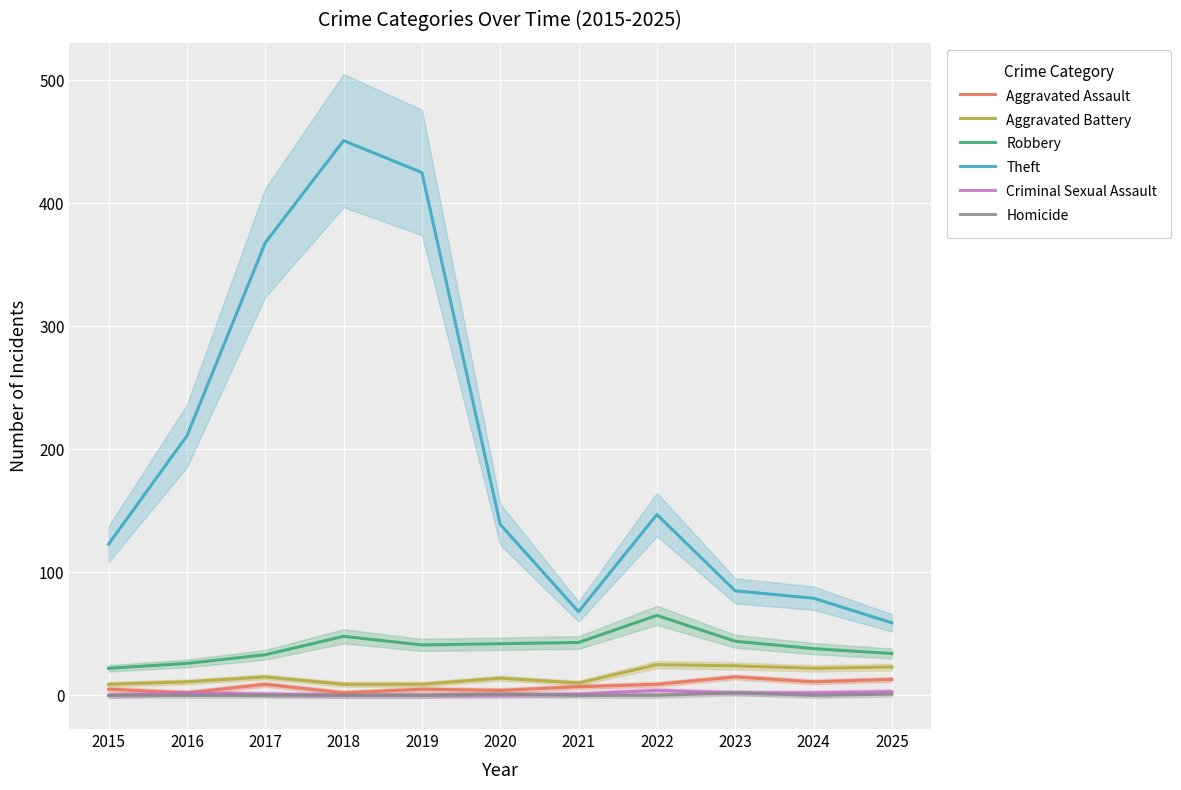

At which label does Aggravated Battery reach its peak?

2022